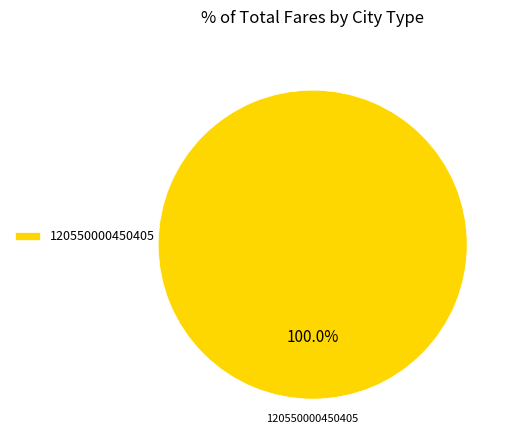

Rank the categories by value from lowest to highest.

120550000450405